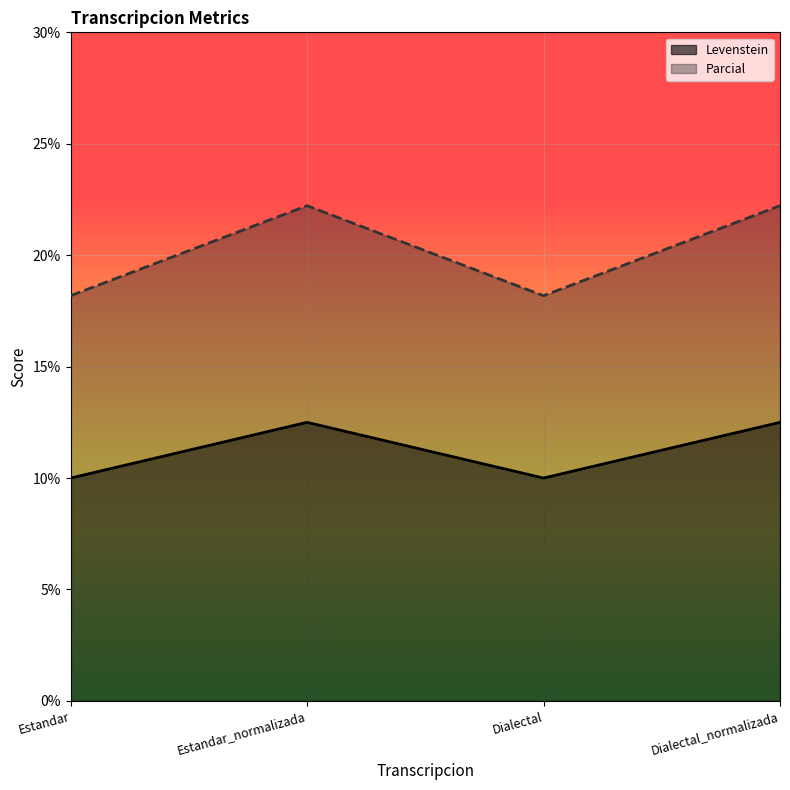

What is the value of the Levenstein point at the 1st from the left?

10.0